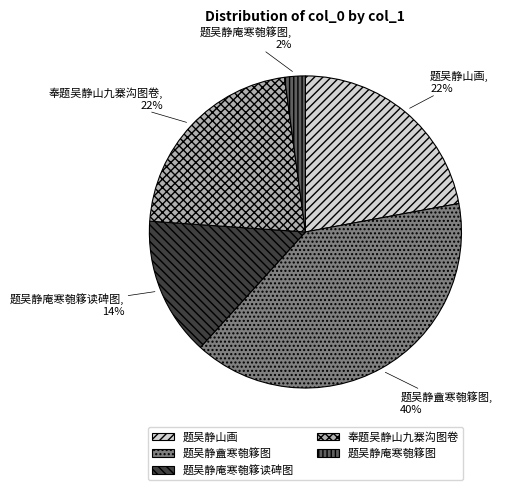

Do 奉题吴静山九寨沟图卷 and 题吴静庵寒匏簃图 together represent more than half of the pie?

No